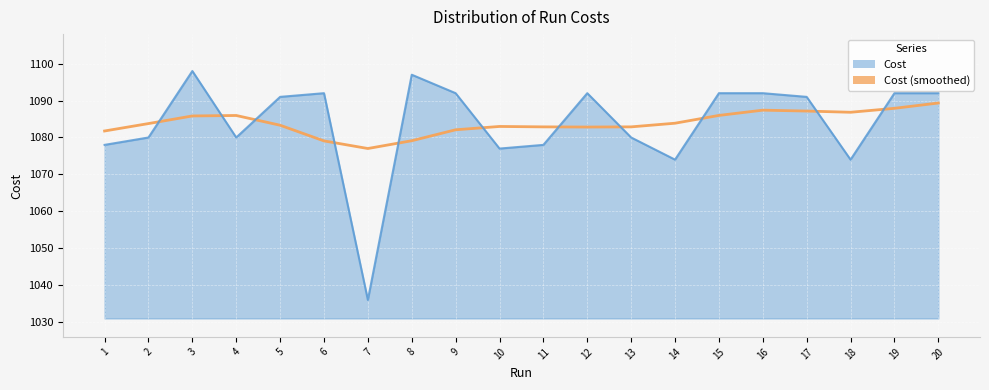

What value does the Cost series have at 1?

1078.0